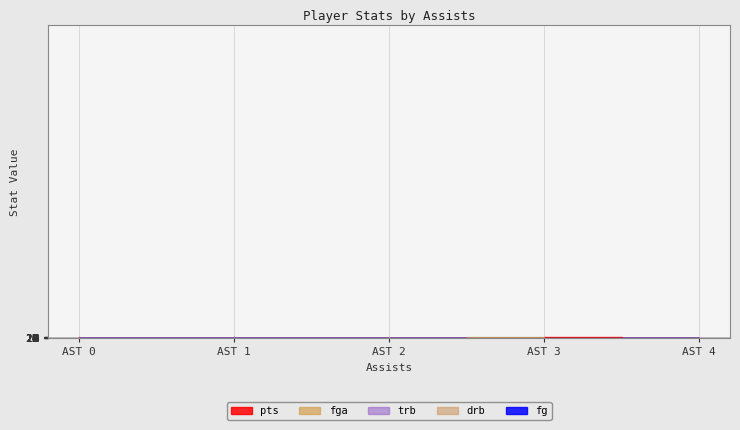

What is the value of the fg point at the 1st from the left?

2